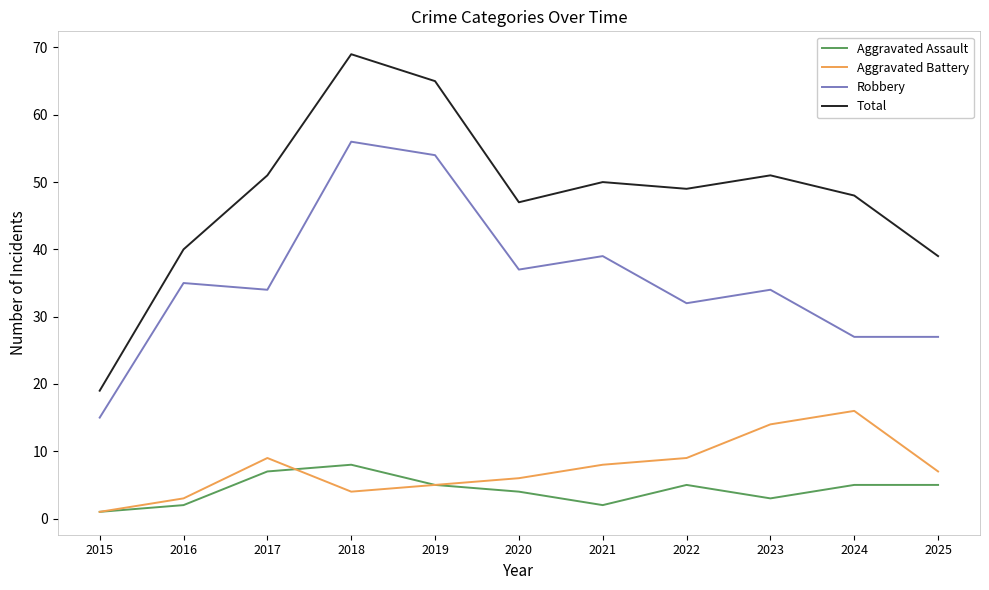

Which series has the widest spread of values?

Total